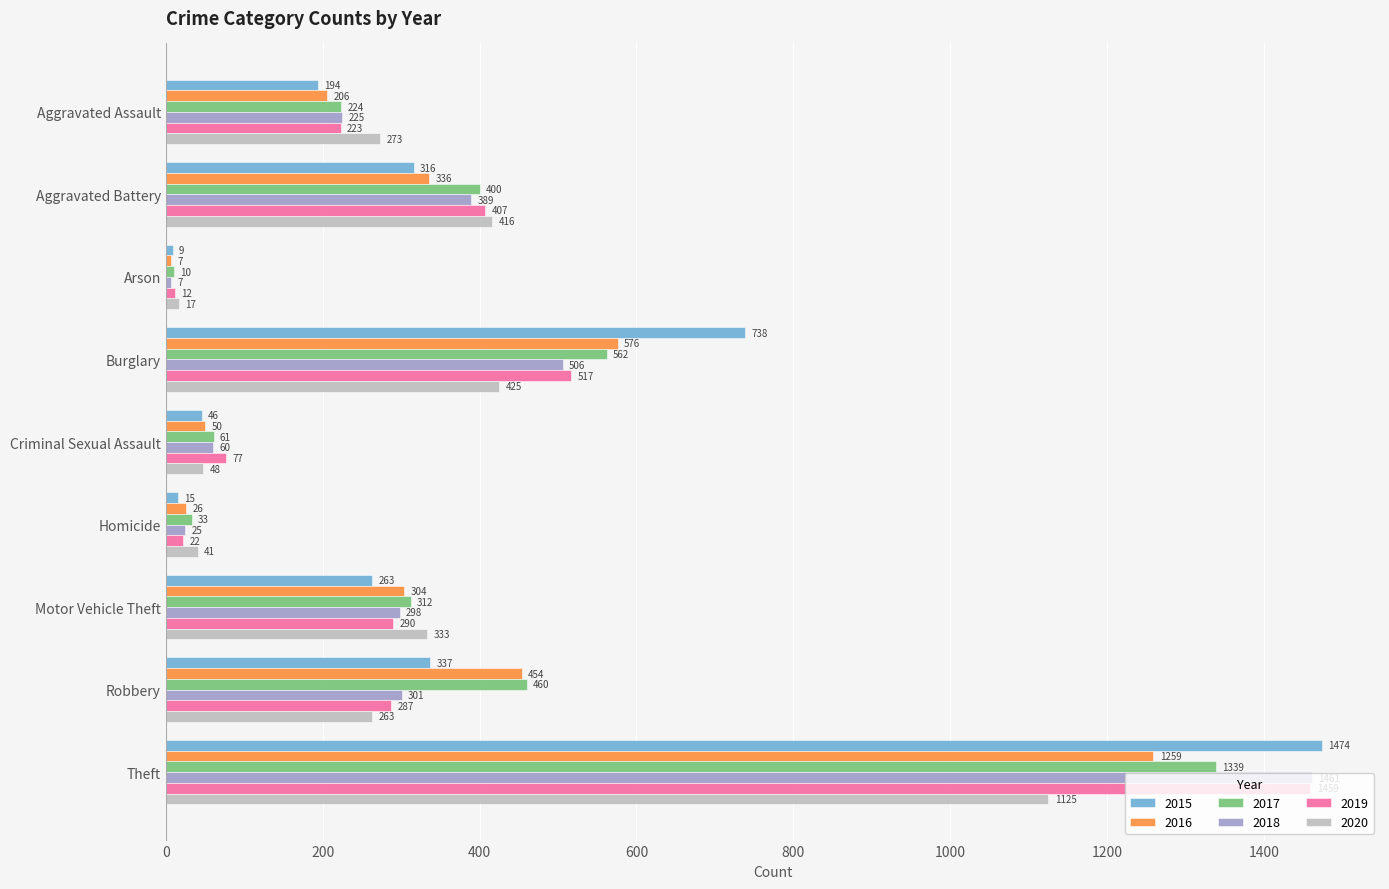

What value does the 2020 series have at Homicide?

41